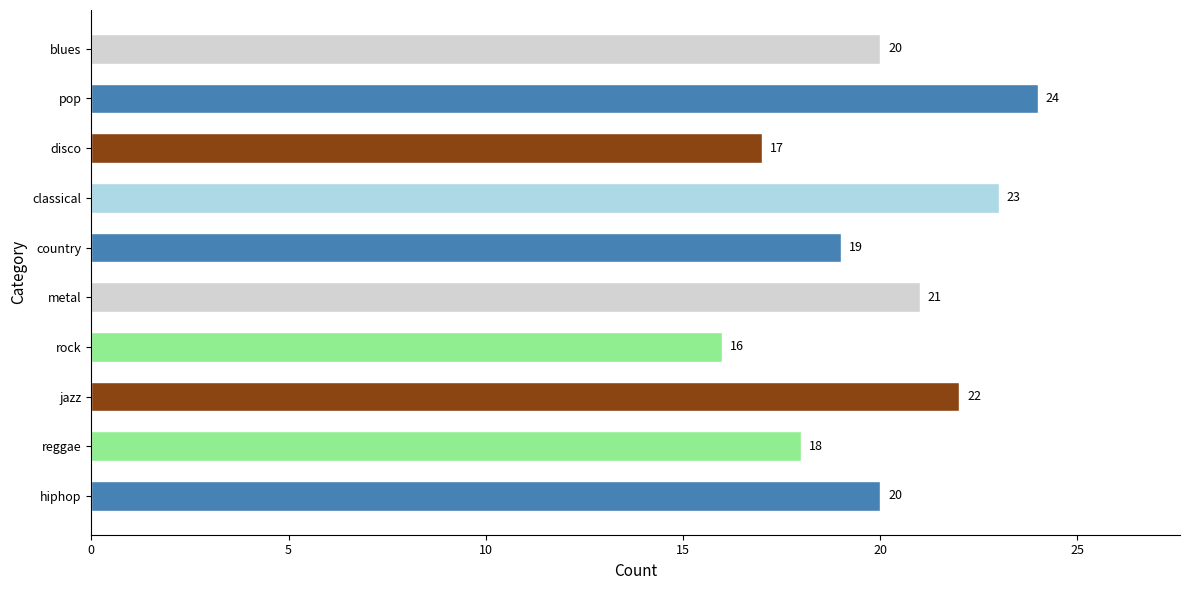

What is the approximate value at classical?

23